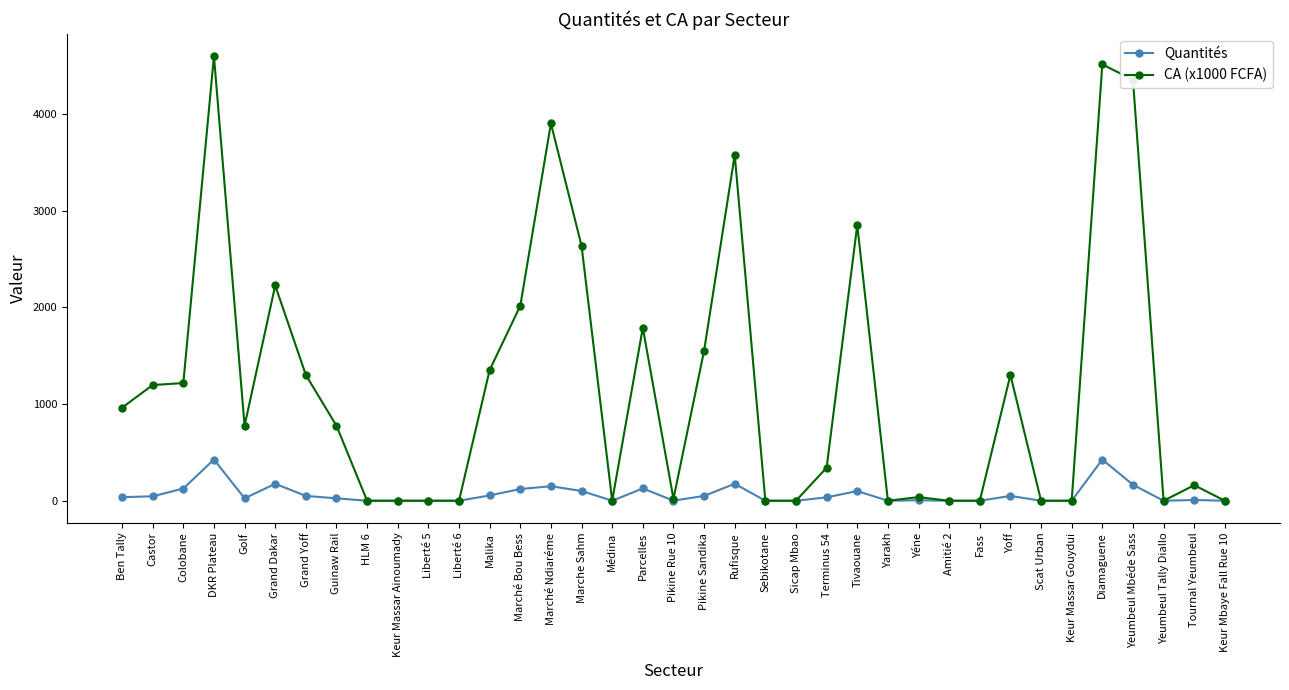

What is the greatest value displayed?

4595.0